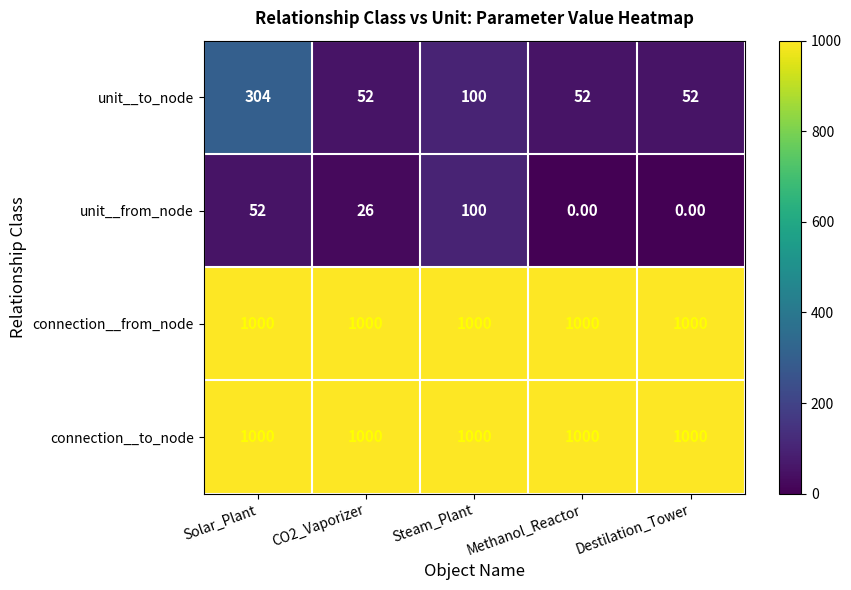

At which category is the sum across all series the highest?

Solar_Plant